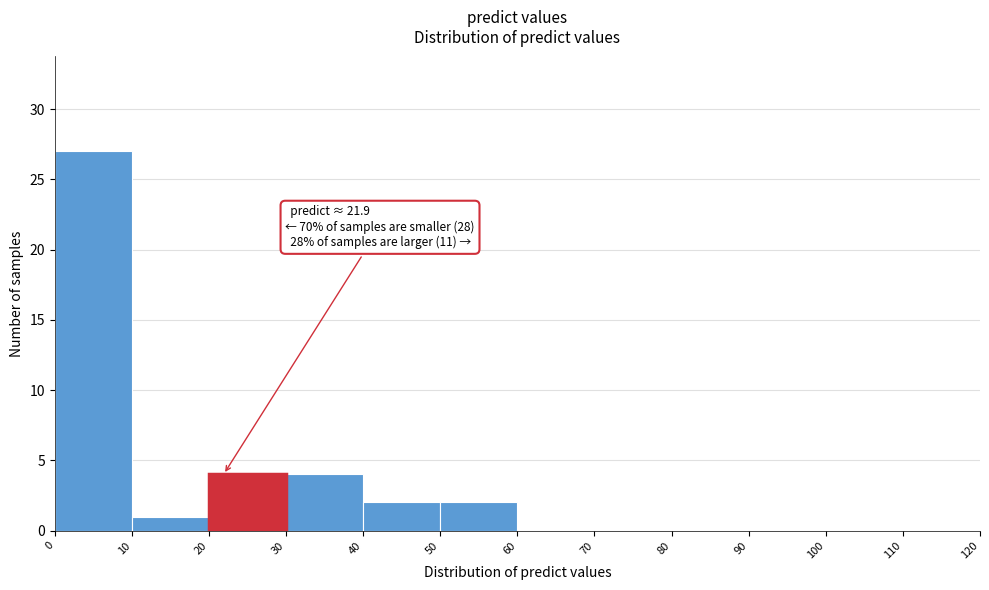

Over which range of the x-axis is the bar tallest?

0 to 10